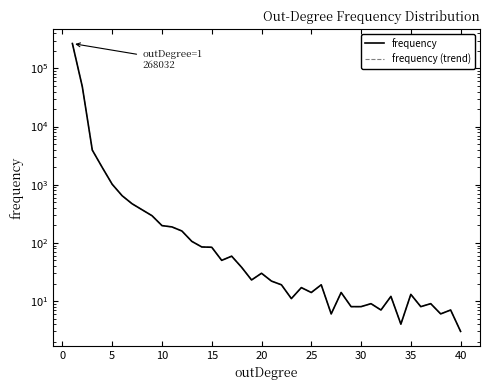

Is it true that frequency equals 13 at 36?

False